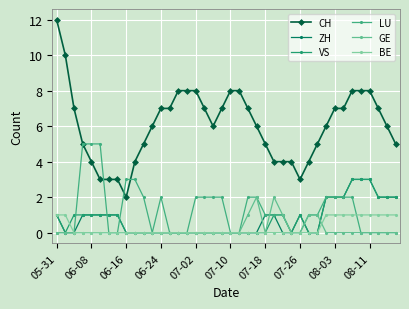

Reading left to right, list all the values displayed in this chart.

CH: 12	10	7	5	4	3	3	3	2	4	5	6	7	7	8	8	8	7	6	7	8	8	7	6	5	4	4	4	3	4	5	6	7	7	8	8	8	7	6	5
ZH: 1	0	0	1	1	1	1	1	0	0	0	0	0	0	0	0	0	0	0	0	0	0	0	0	1	1	0	0	1	0	0	2	2	2	3	3	3	2	2	2
VS: 1	0	1	1	1	1	1	1	0	0	0	0	0	0	0	0	0	0	0	0	0	0	0	0	0	1	1	0	1	0	0	2	2	2	3	3	3	2	2	2
LU: 0	0	0	5	5	5	0	0	3	3	2	0	2	0	0	0	2	2	2	2	0	0	2	2	1	1	1	0	0	1	1	2	2	2	2	0	0	0	0	0
GE: 0	0	0	0	0	0	0	0	0	0	0	0	0	0	0	0	0	0	0	0	0	0	1	2	0	2	1	0	0	1	1	0	0	0	0	0	0	0	0	0
BE: 1	1	0	0	0	0	0	0	0	0	0	0	0	0	0	0	0	0	0	0	0	0	0	0	0	0	0	0	0	0	0	1	1	1	1	1	1	1	1	1